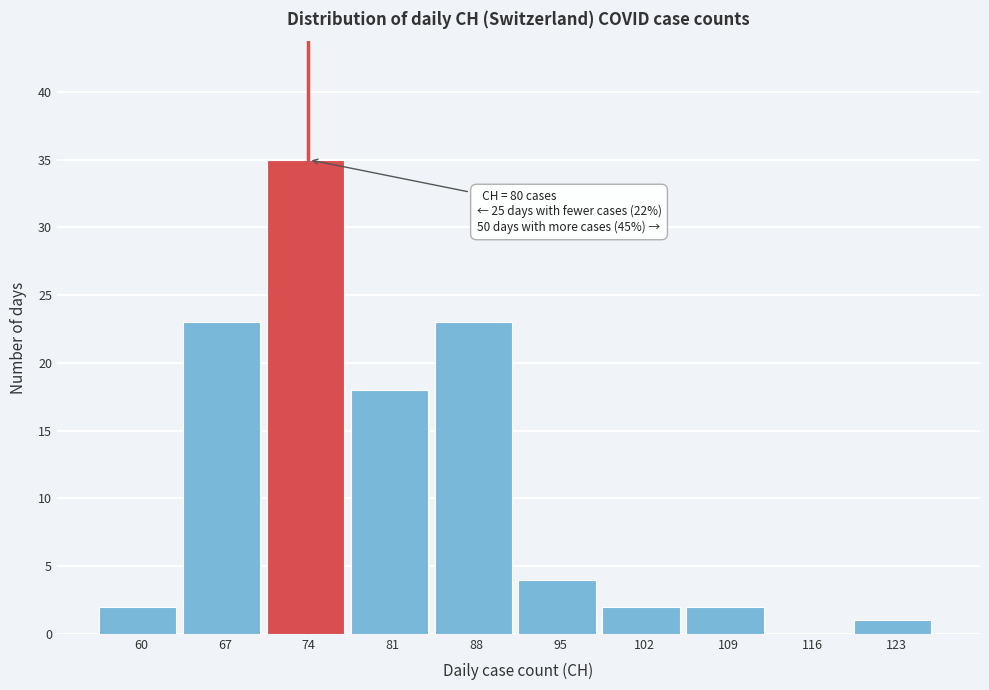

Reading left to right, list all the values displayed in this chart.

60=2	67=23	74=35	81=18	88=23	95=4	102=2	109=2	116=0	123=1